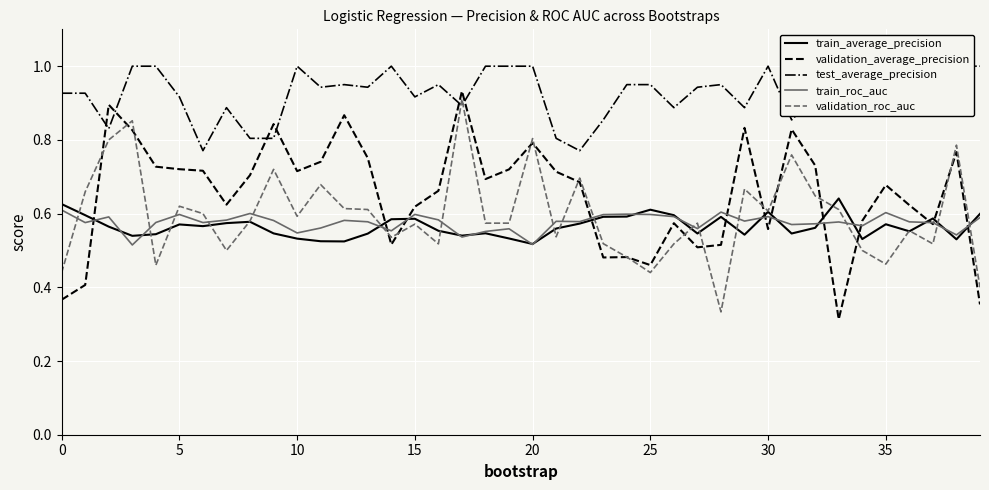

Which series has the largest total across all categories?

test_average_precision